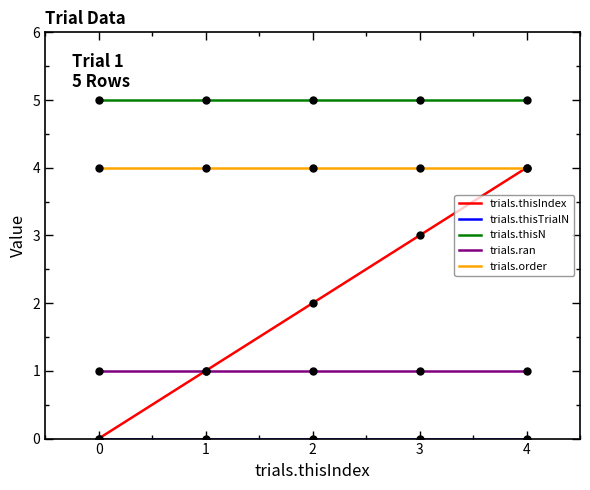

True or false: trials.order and trials.ran intersect in this chart.

False